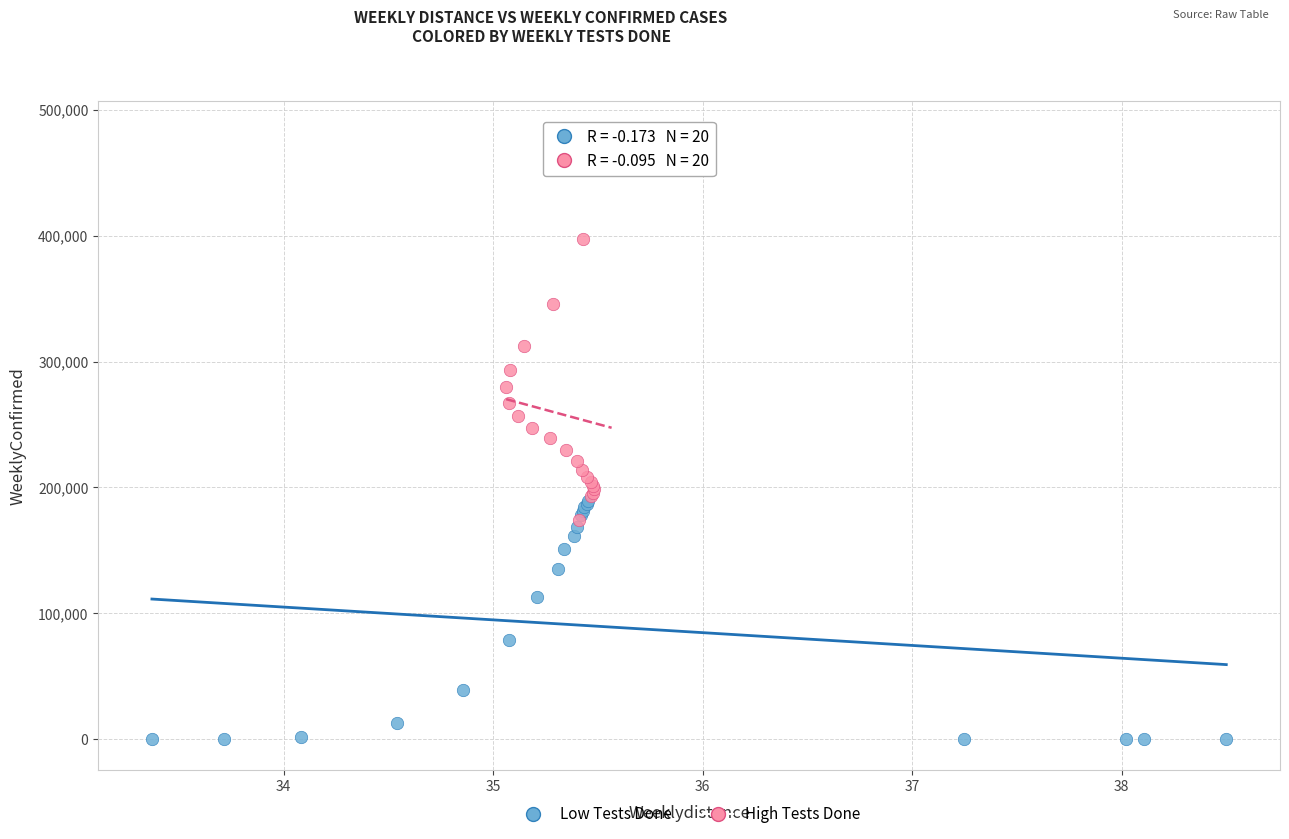

Which series reaches the minimum Y coordinate?

Low Tests Done